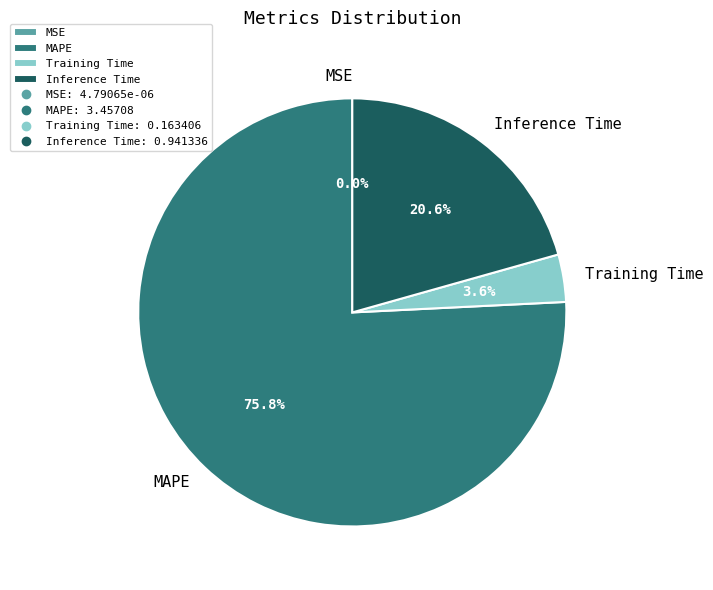

Between MAPE and Training Time, which is larger?

MAPE